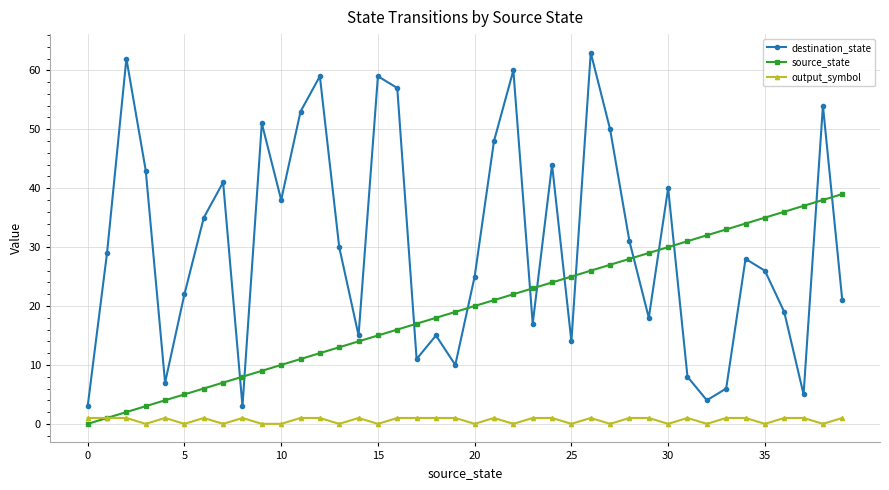

Rank the series by their average value, from lowest to highest.

output_symbol, source_state, destination_state